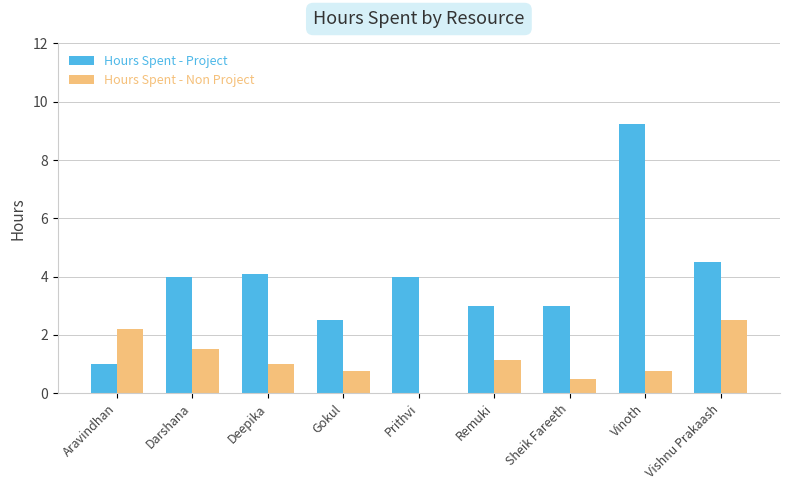

Is it true that Hours Spent - Project equals 0.6 at Gokul?

False